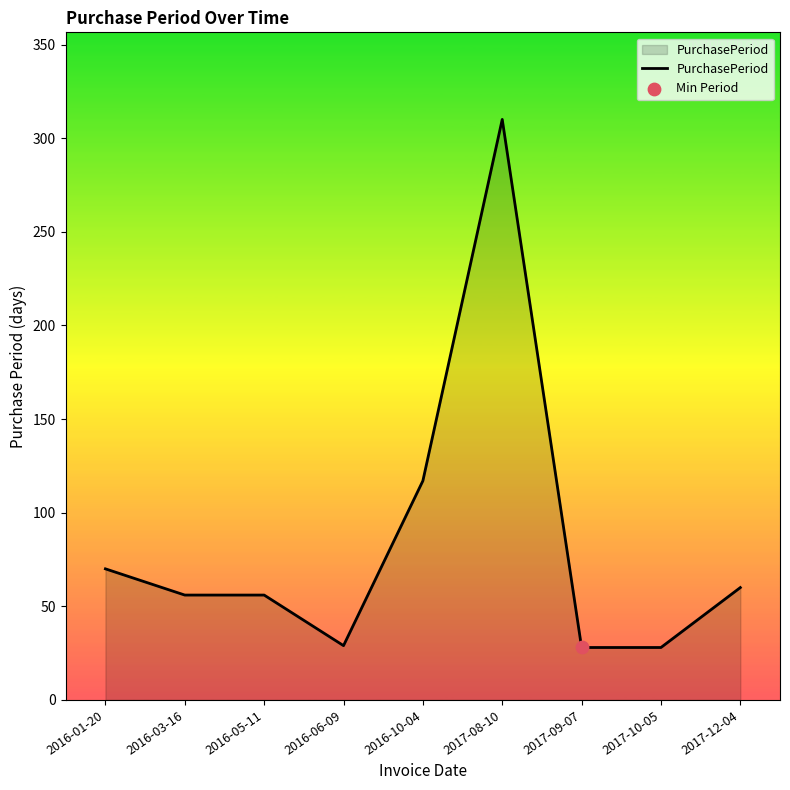

What is the ratio of the value at 2017-10-05 to the value at 2016-05-11?

0.5